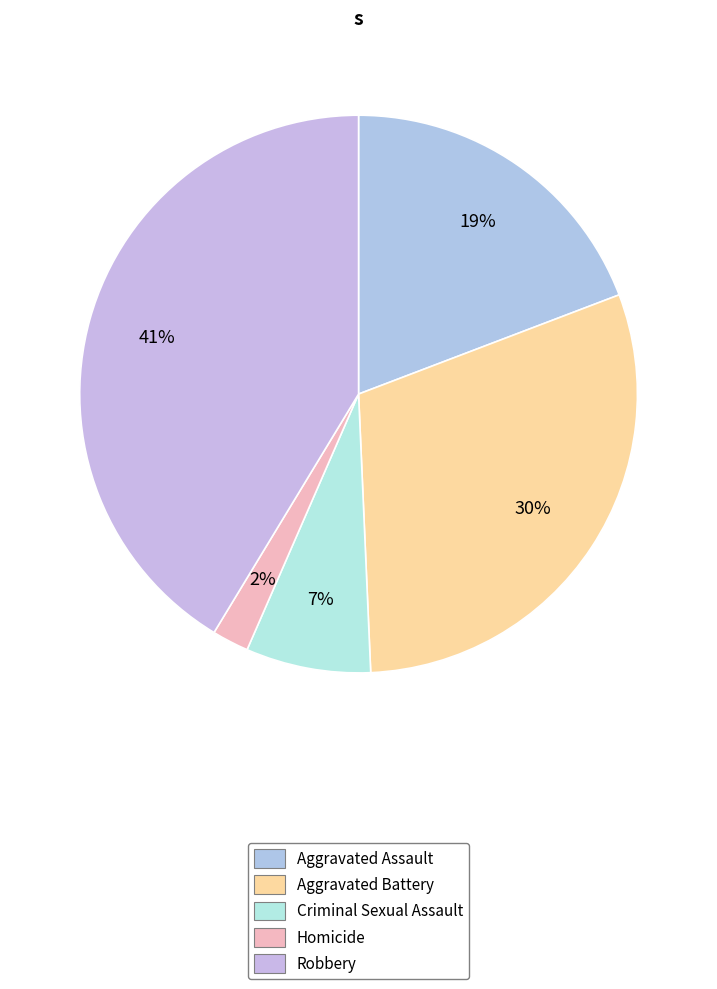

To the nearest percent, what is the average slice percentage?

20%